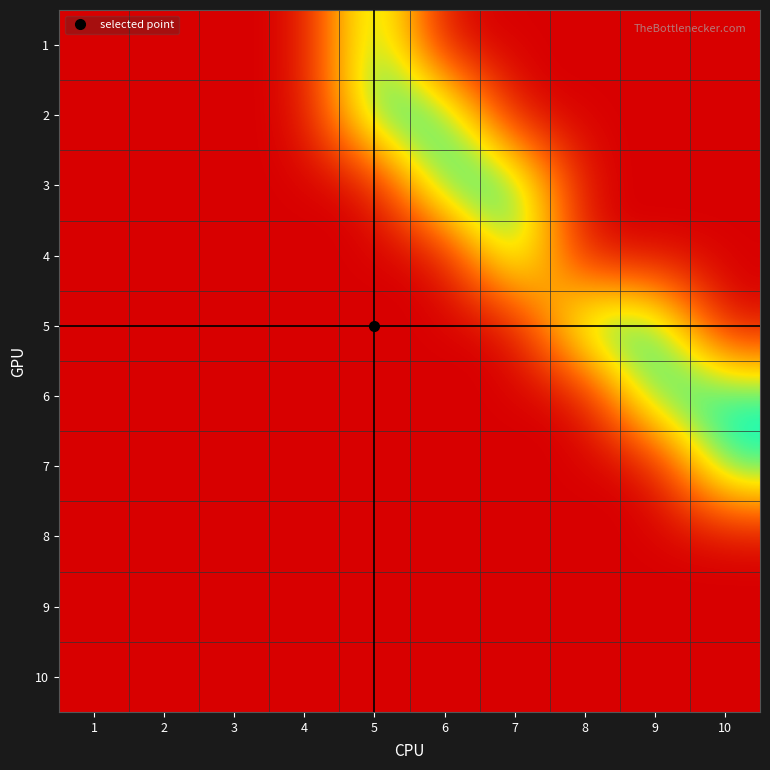

At how many categories does at least one series exceed 0?

6